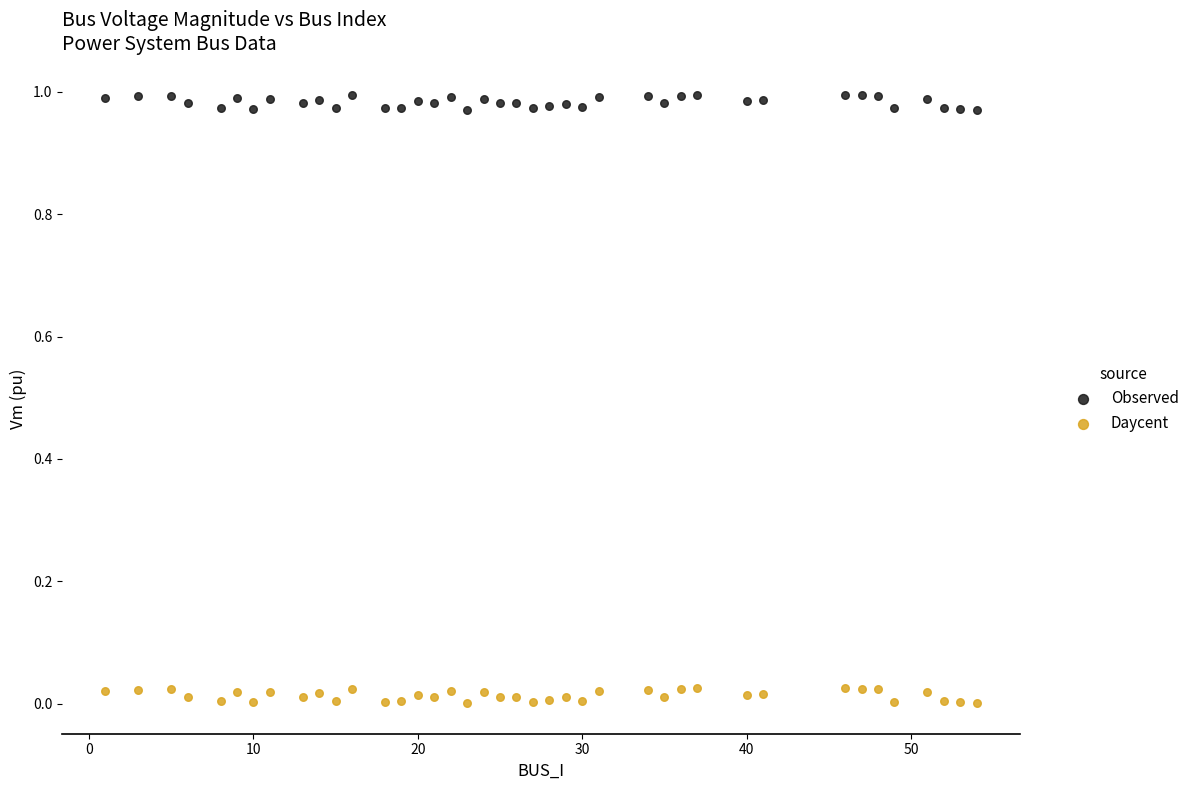

What is the X range (max minus min) for the scatter plot?

53.0